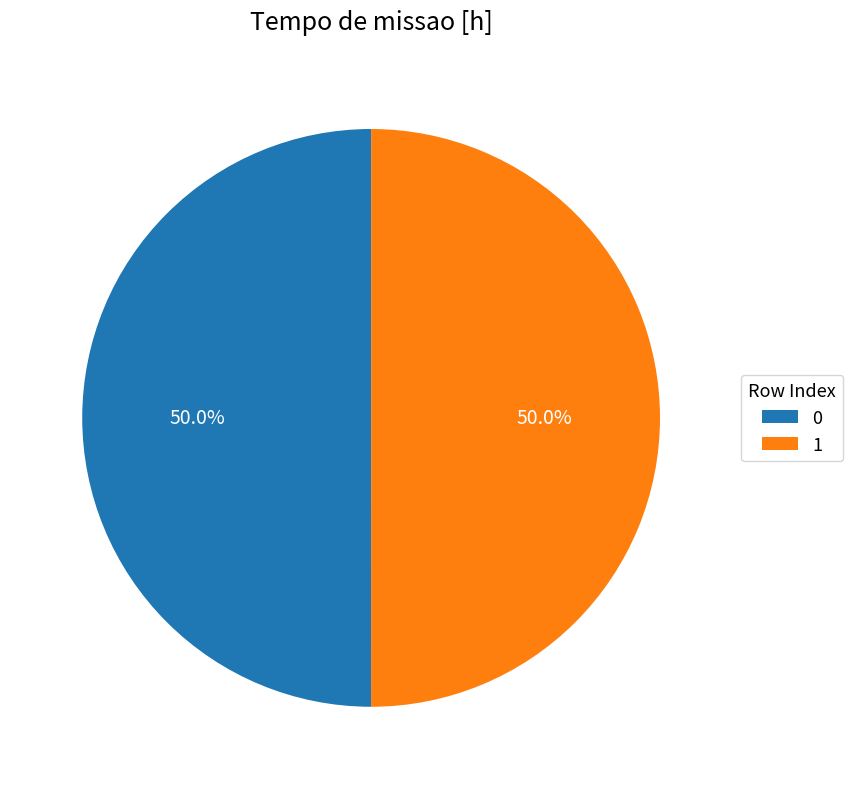

Is the sum of 0 and 1 greater than half?

Yes